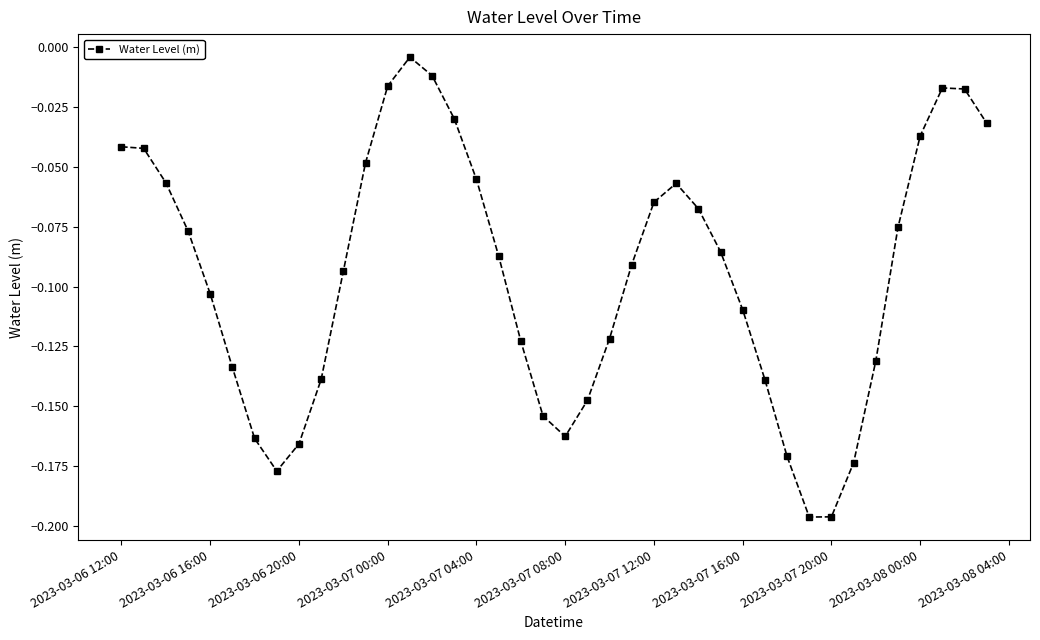

What is the difference between the maximum and minimum values?

0.2